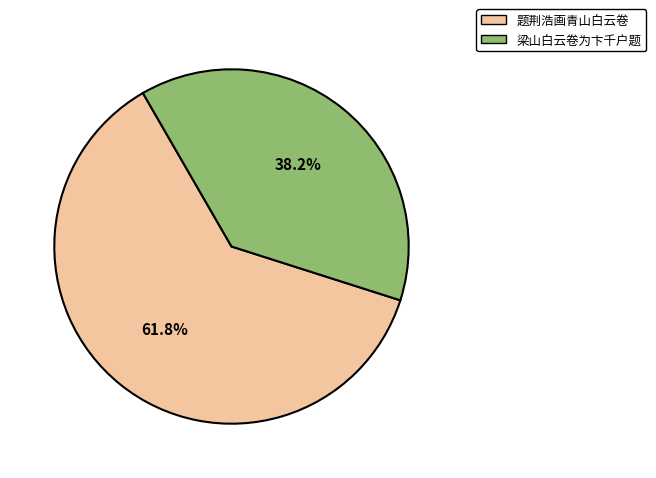

To the nearest percent, what is the difference between the largest and smallest slice percentages?

24%